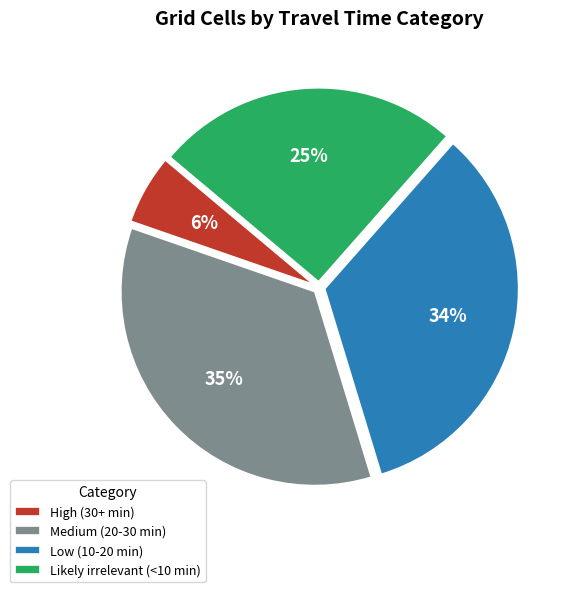

What is the ratio of the value at Medium (20-30 min) to the value at Likely irrelevant (<10 min)?

1.4